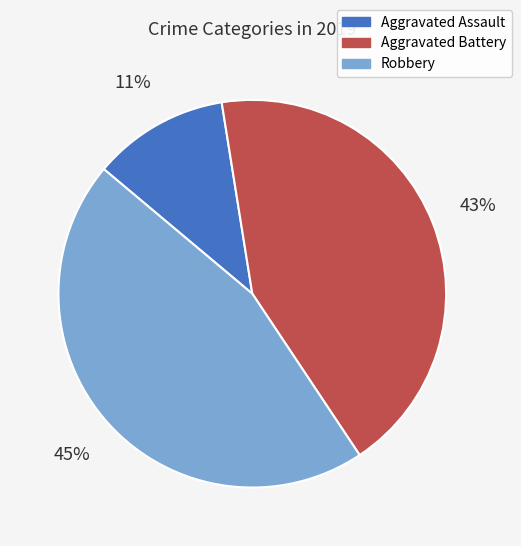

How many slices are in this pie chart?

3